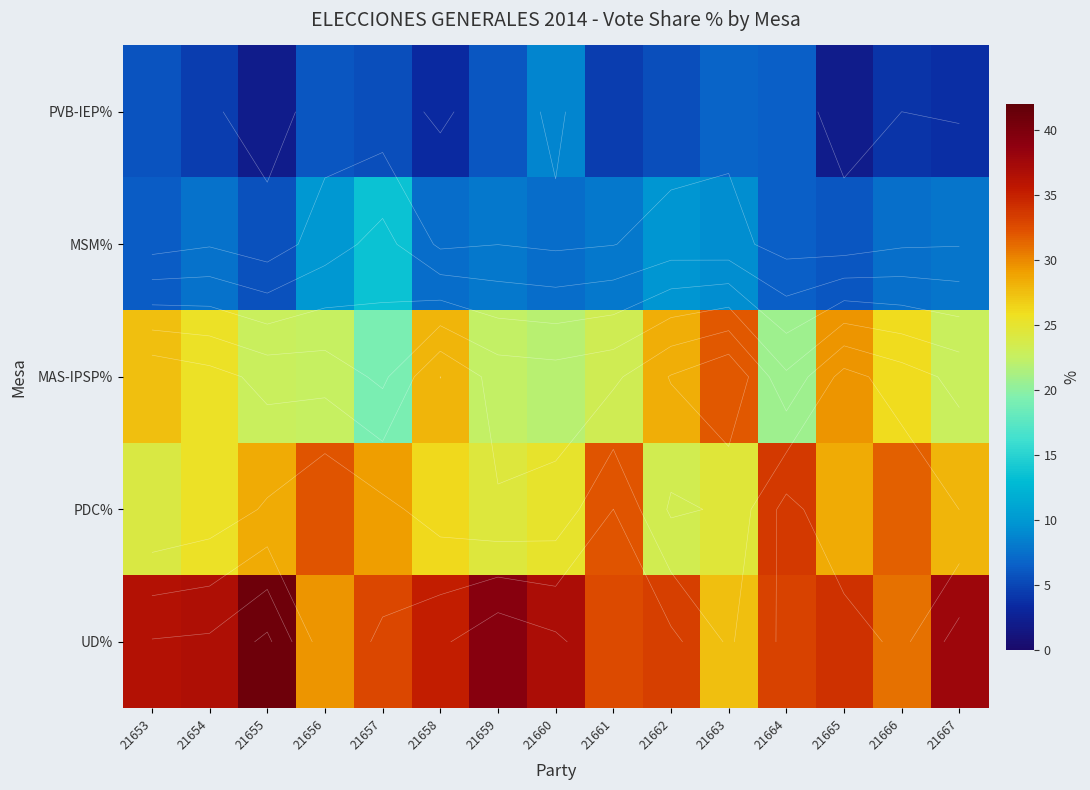

At which category does the chart reach its minimum across all series?

21665